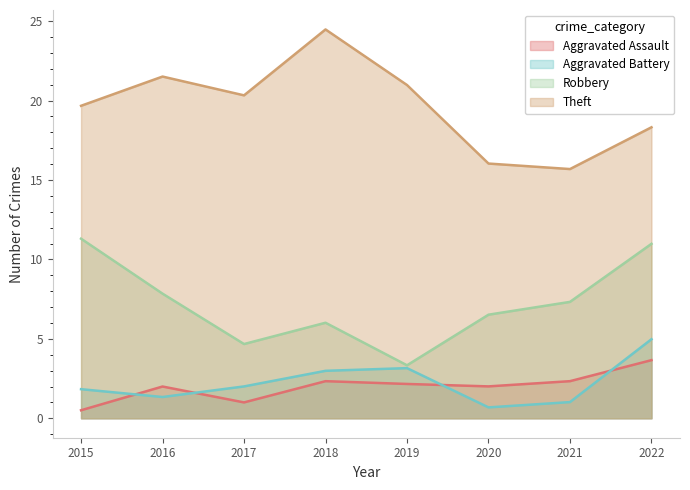

Rank the series at 2021 from lowest to highest value.

Aggravated Battery, Aggravated Assault, Robbery, Theft